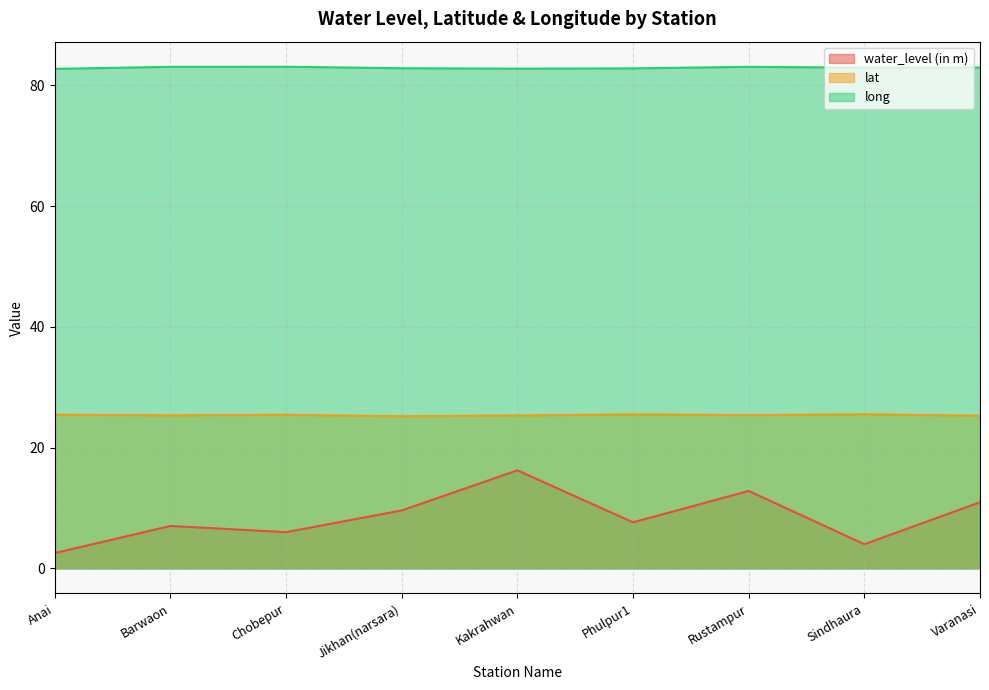

How many lat values are between 25 and 26?

9